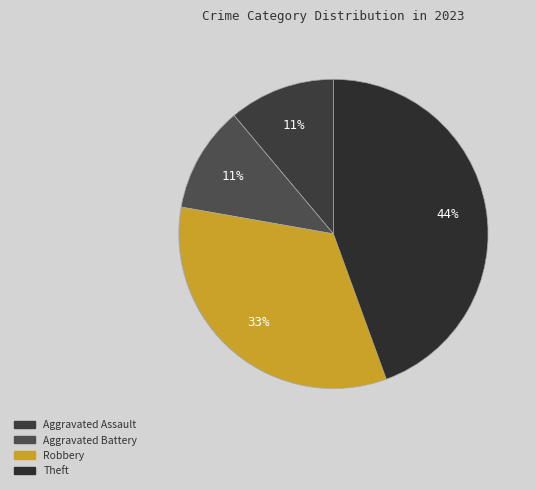

What percentage is the Aggravated Assault slice, to the nearest percent?

11%